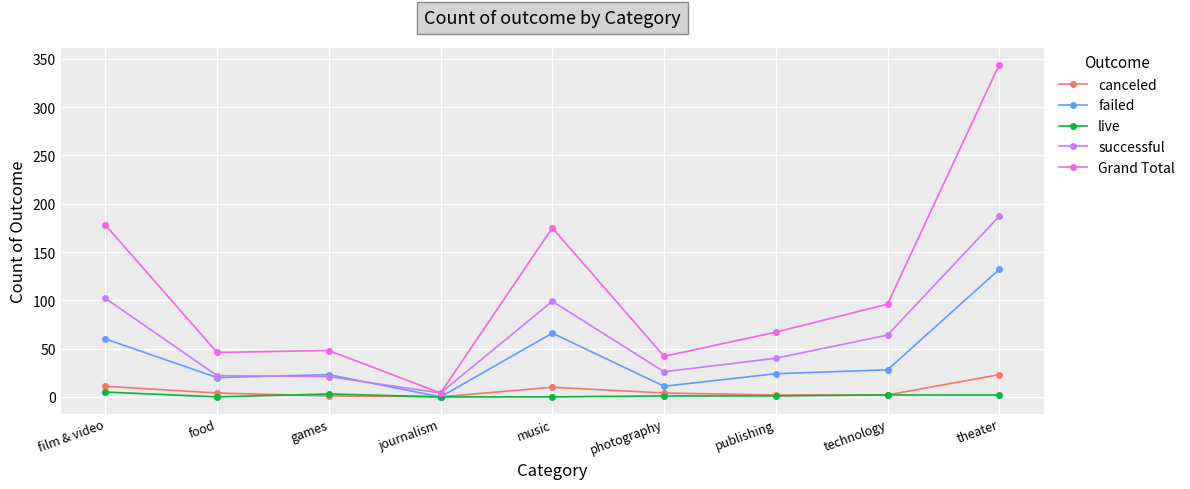

Which series has the largest range (max minus min)?

Grand Total